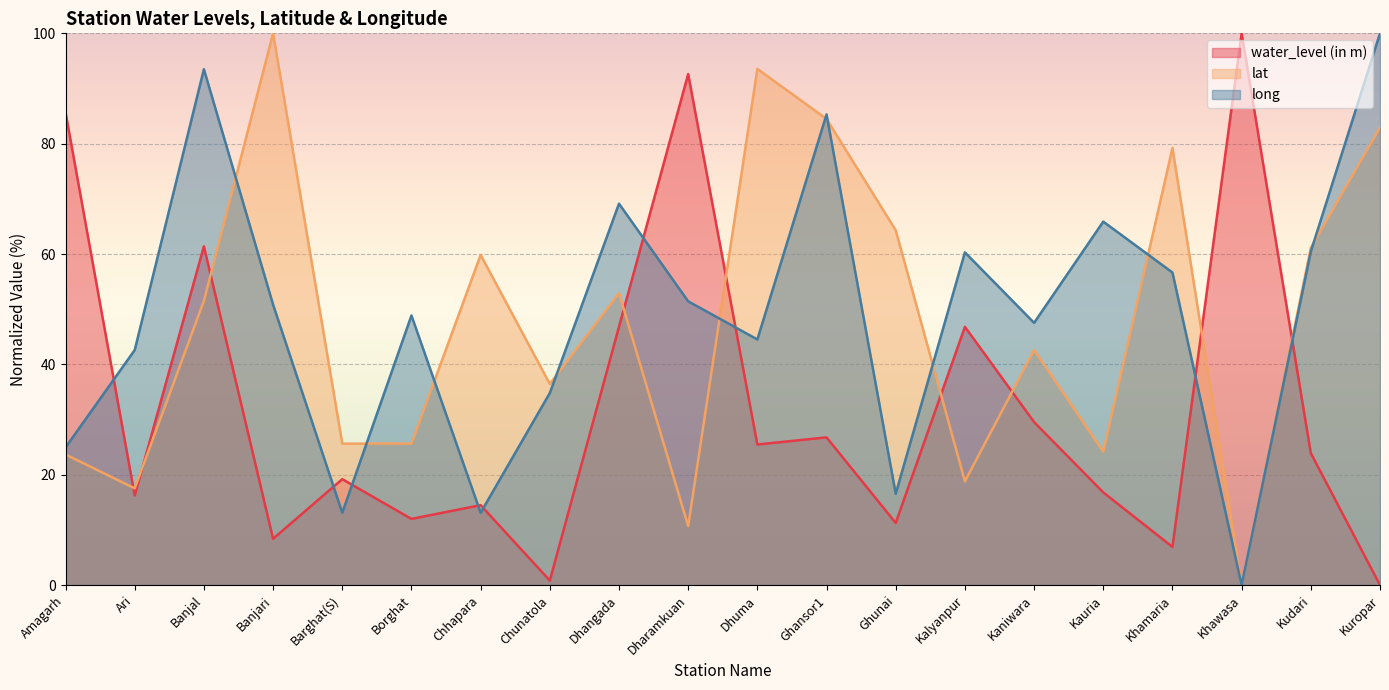

What is the greatest value displayed?

100.0